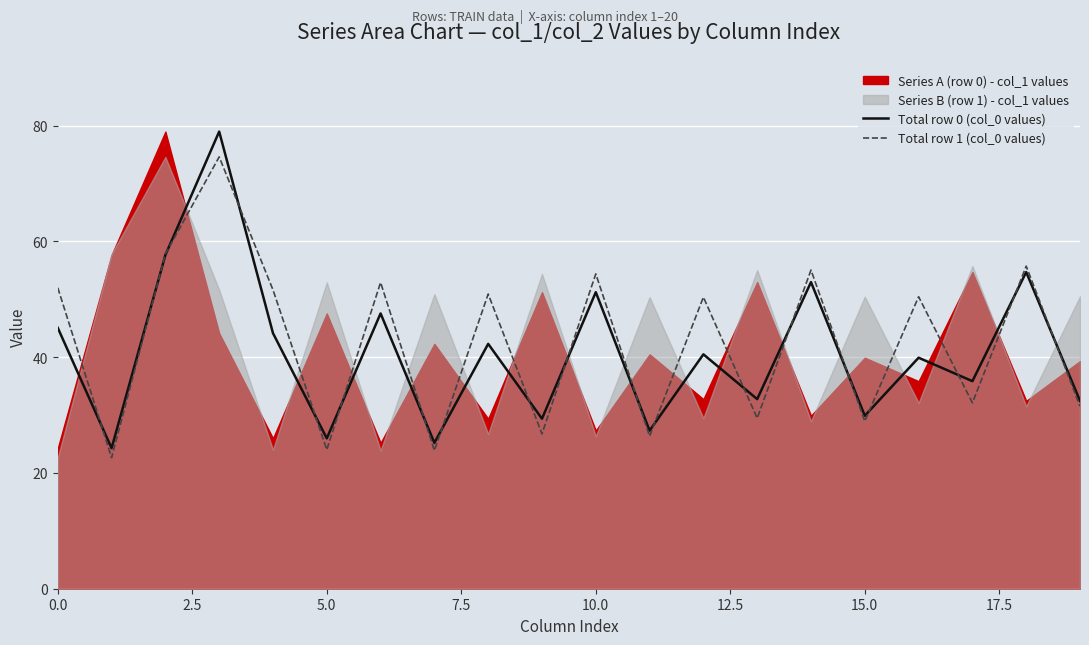

What is the minimum value for Total row 1 (col_0 values)?

22.6